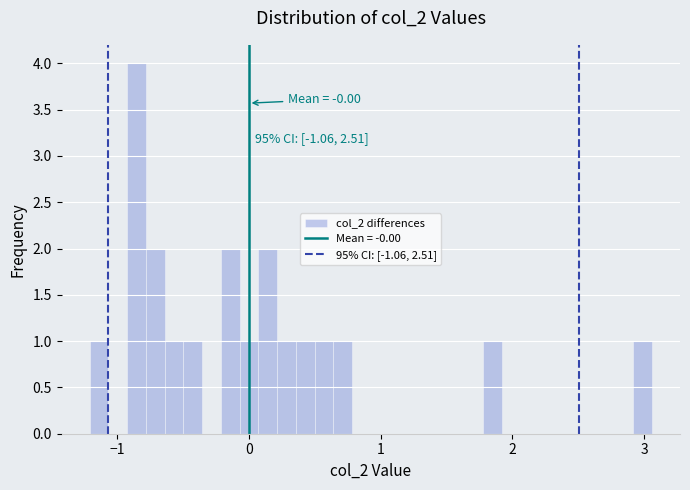

Read against the x-axis, roughly where is the centre of the tallest bar?

-0.9